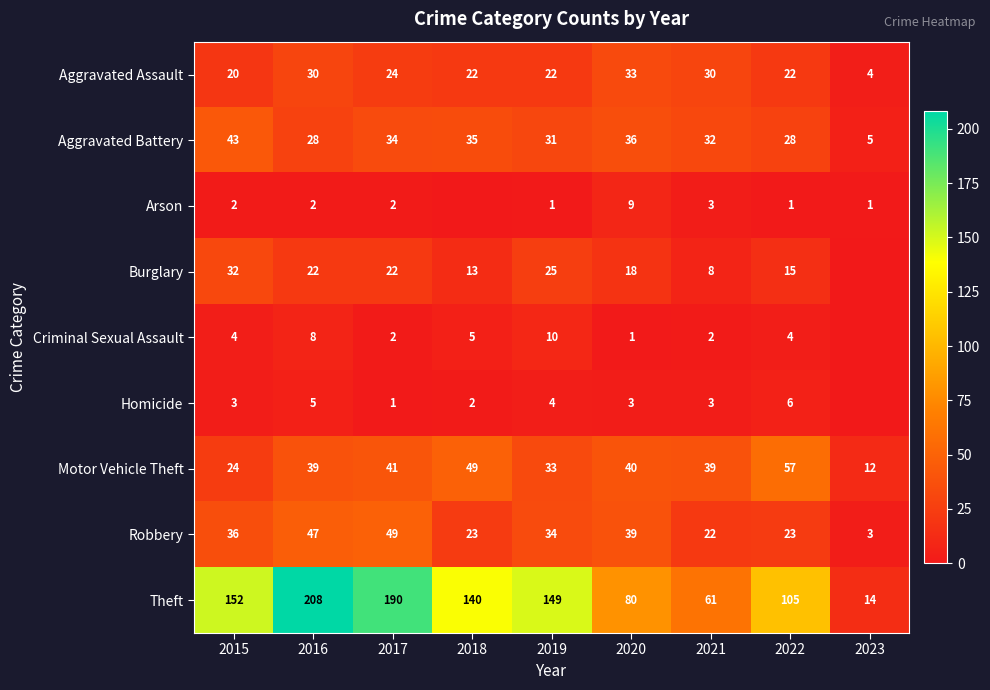

True or false: Aggravated Battery has a value of 52 at 2021.

False